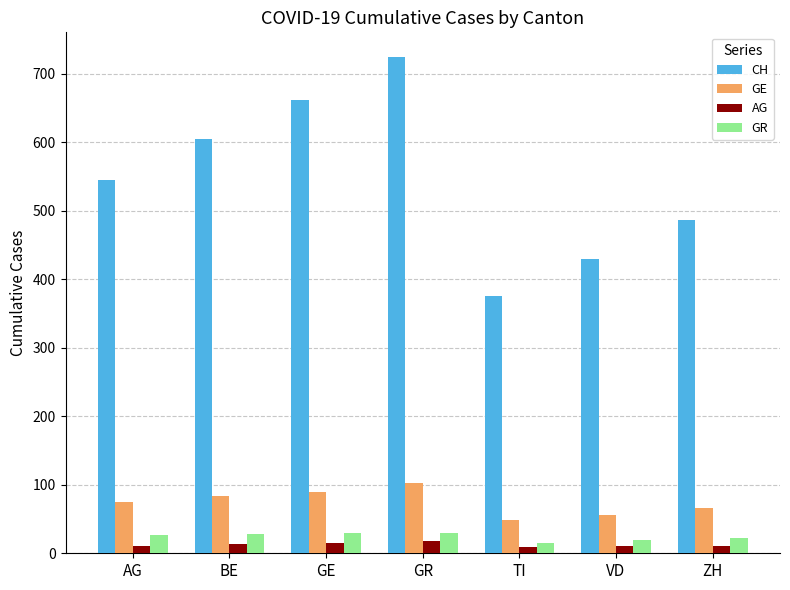

Is it true that GR equals 30 at GR?

True